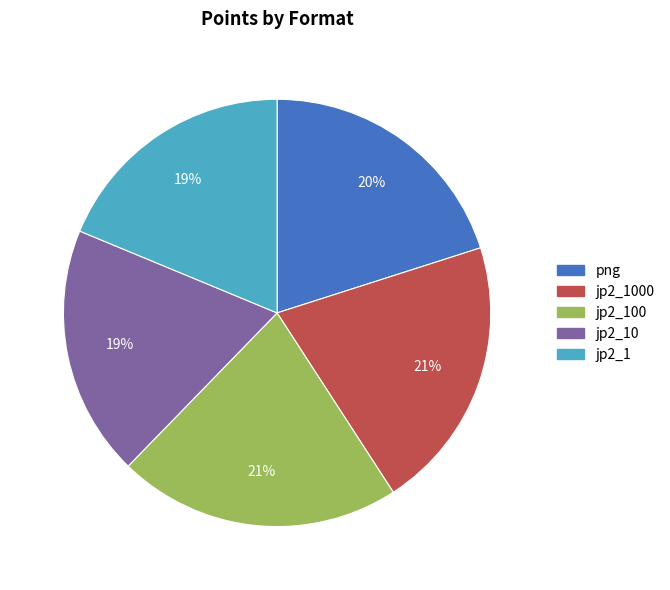

To the nearest percent, what portion does jp2_1000 represent?

21%